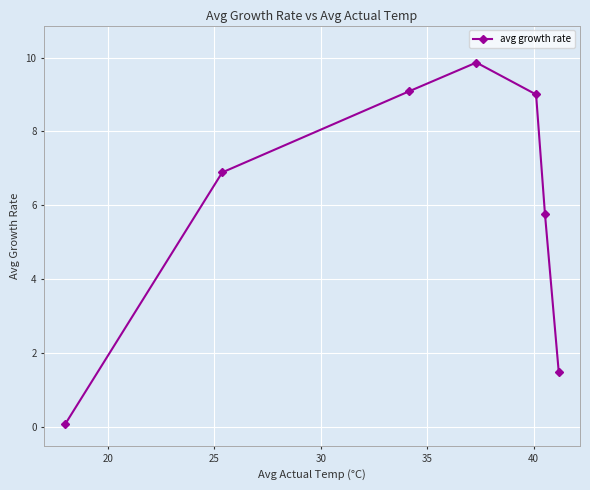

What is the maximum value shown in the chart?

9.9